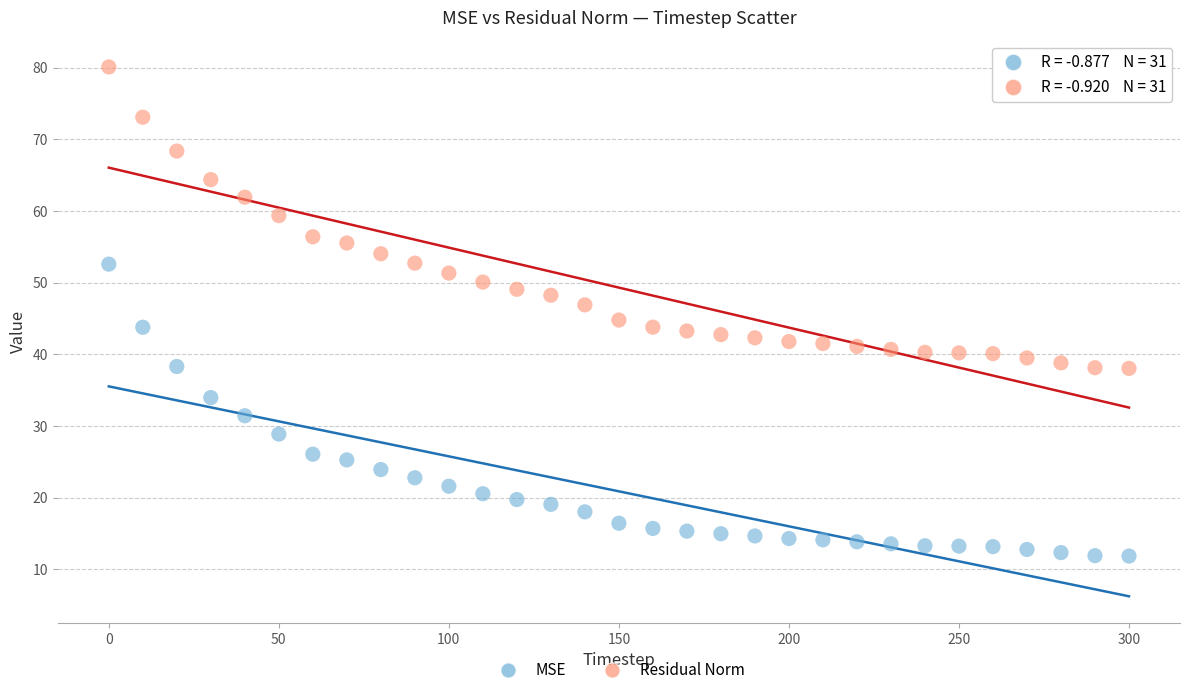

Which series has the widest spread of Y values?

Residual Norm